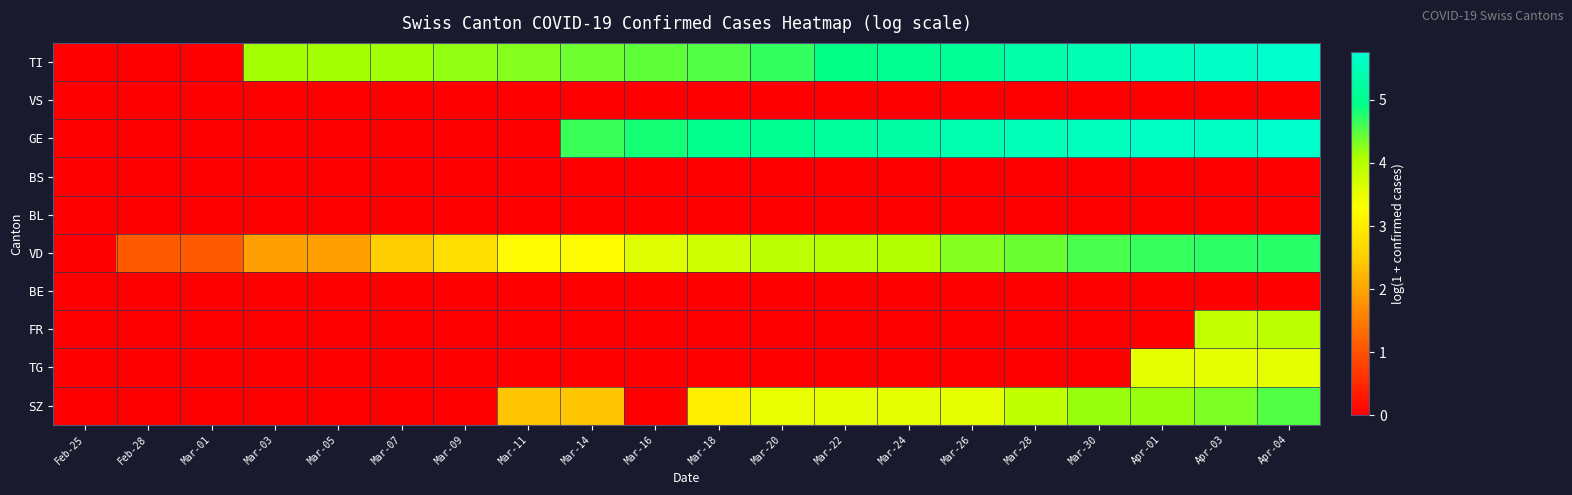

What is the maximum value shown in the chart?

5.8